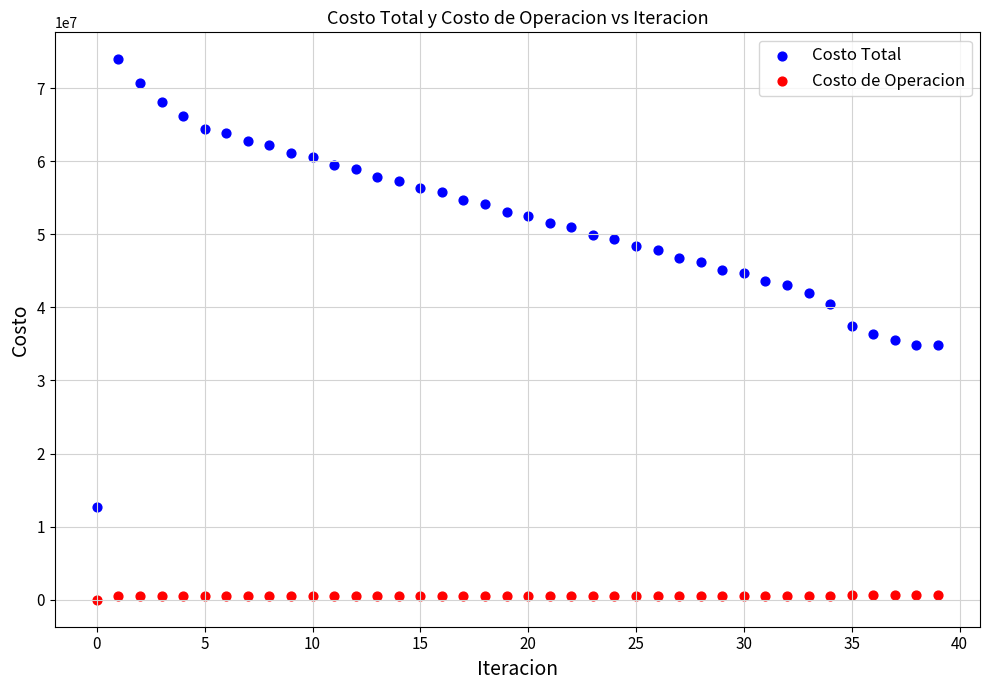

Which series contains the highest Y value?

Costo Total